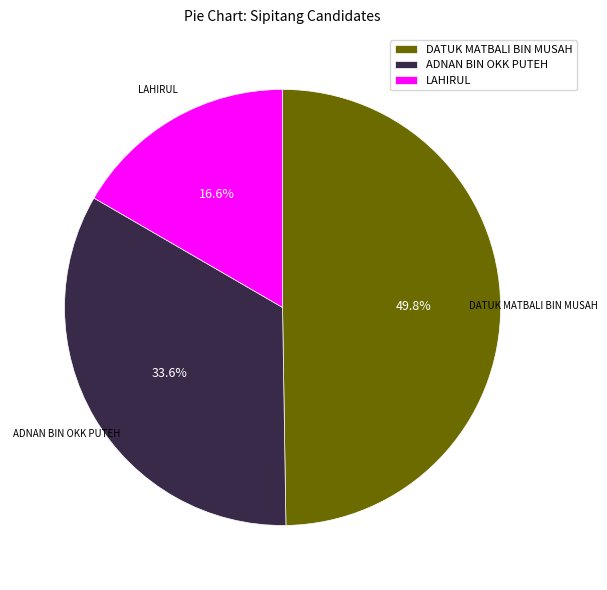

Which has a higher value, LAHIRUL or ADNAN BIN OKK PUTEH?

ADNAN BIN OKK PUTEH